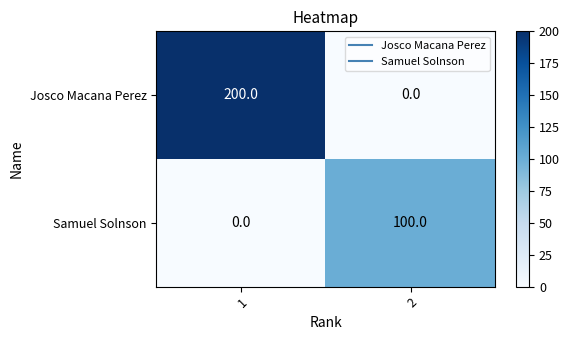

Rank the series at 2 from lowest to highest value.

Josco Macana Perez, Samuel Solnson